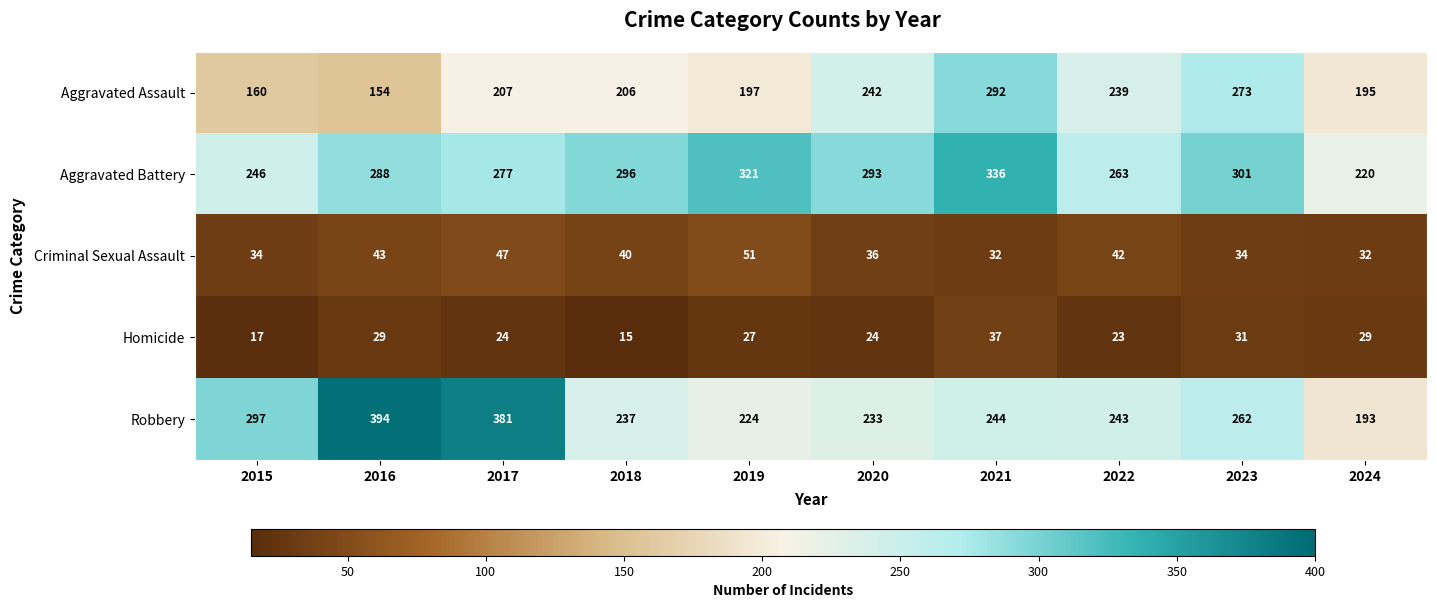

Where does the Homicide series first go above 27?

2016